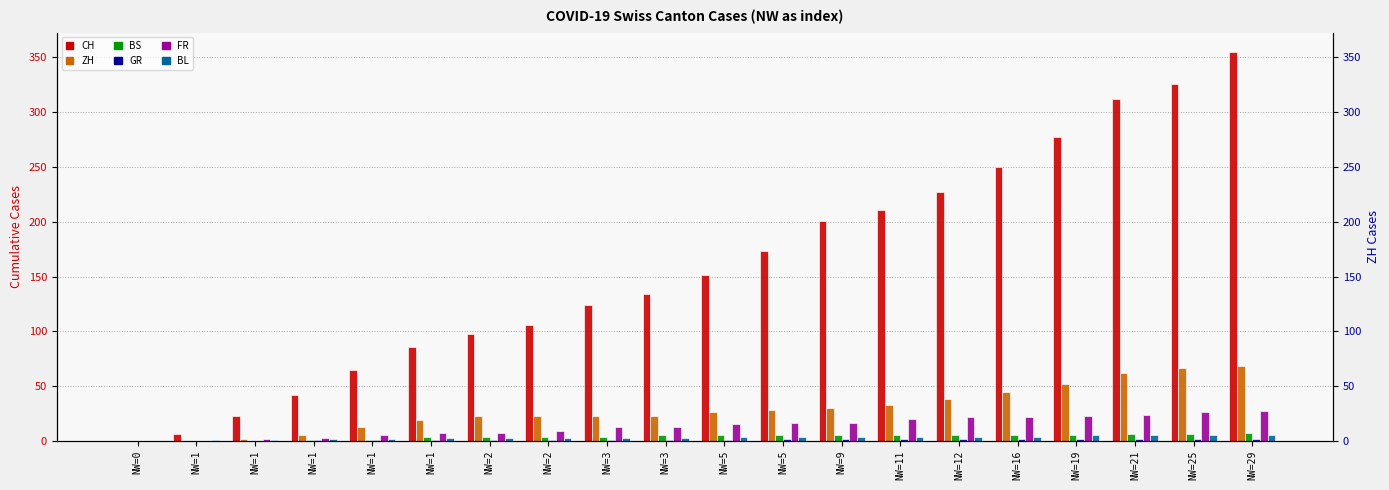

True or false: ZH has a value of 14 at NW=19.

False